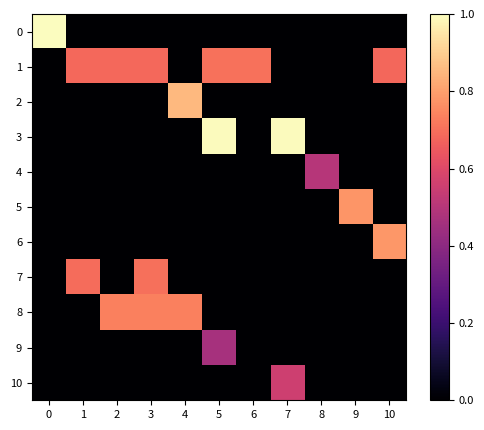

What is the maximum value shown in the chart?

1.0